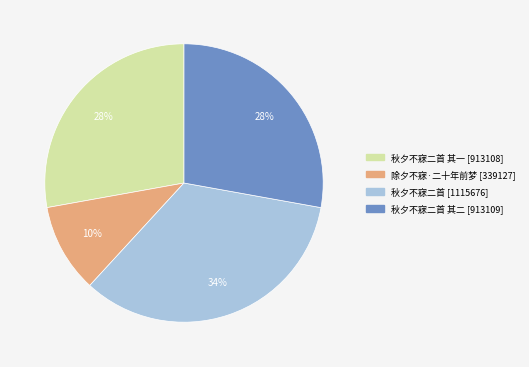

Is there any slice that represents more than half of the pie?

No